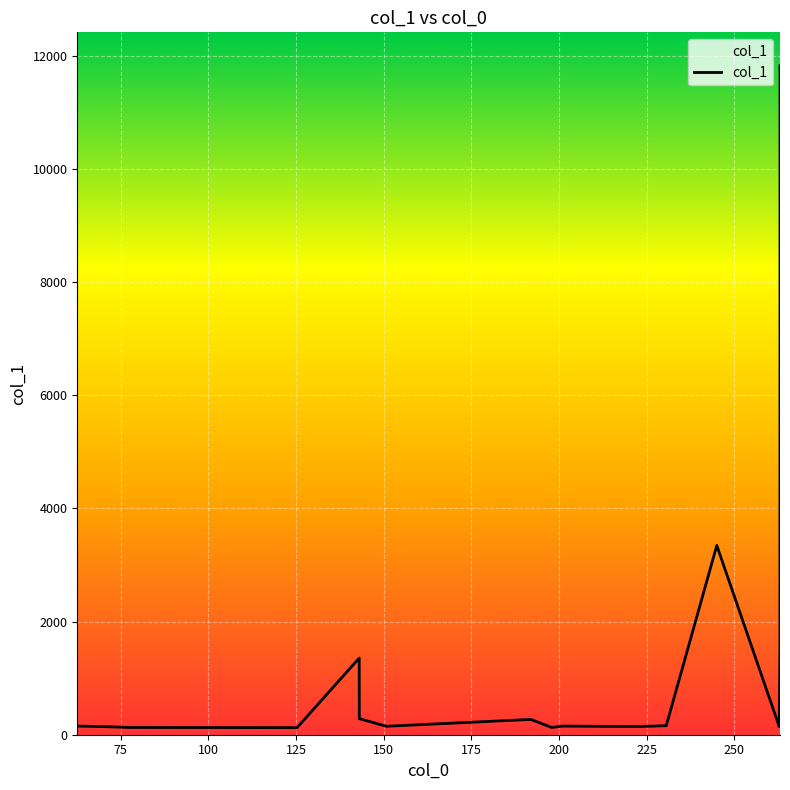

What is the greatest value displayed?

11826.6